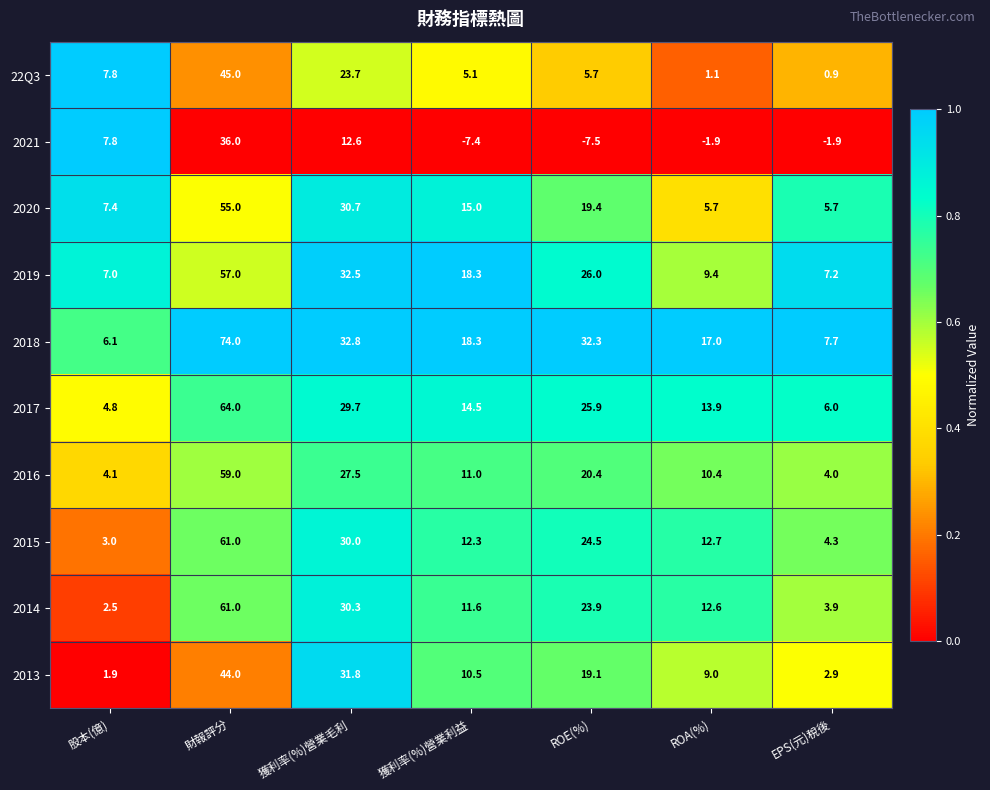

Where is 22Q3 nearest to the value 22?

獲利率(%)營業毛利